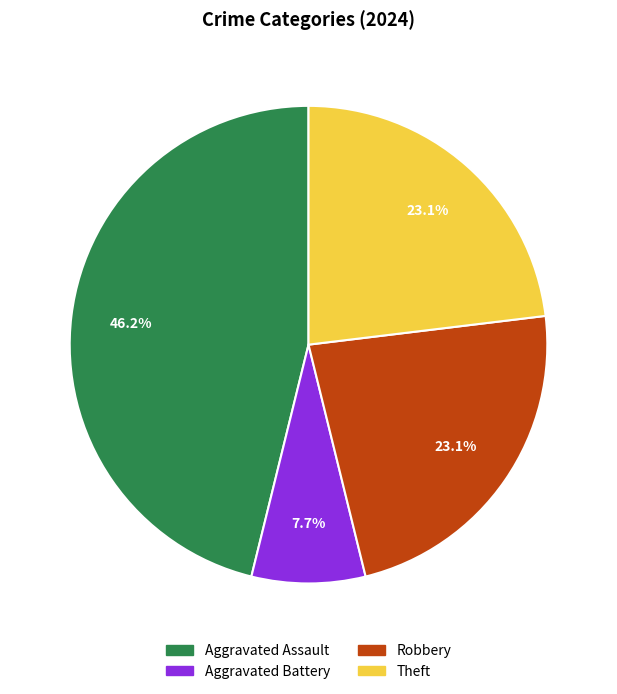

How much of the chart is everything except Theft?

76.9%